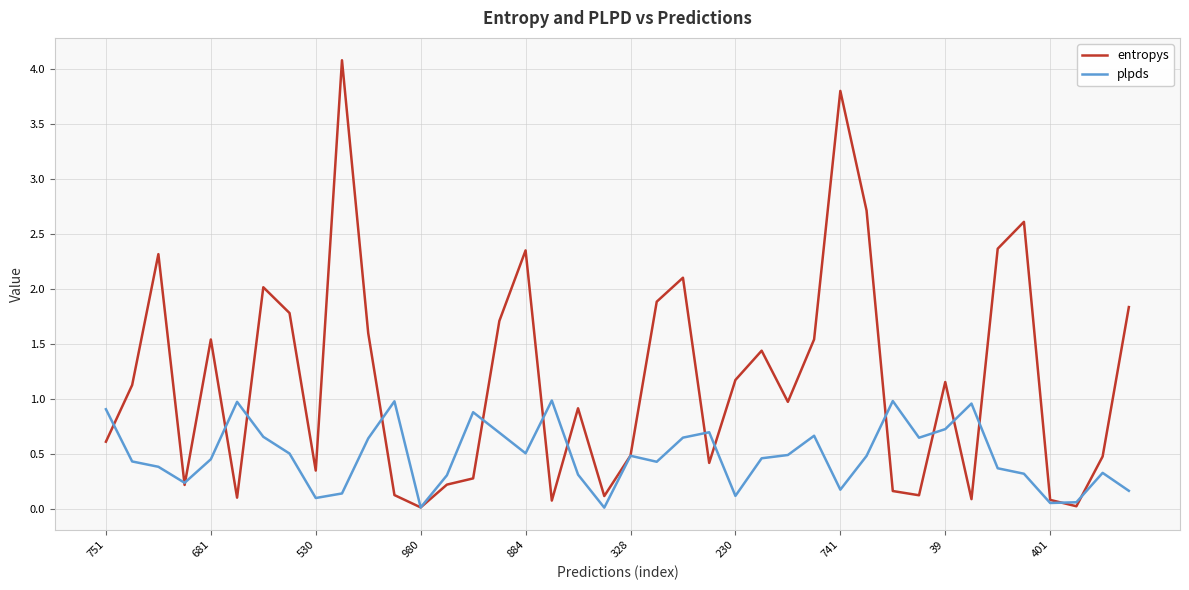

What is the highest value of the plpds series?

1.0